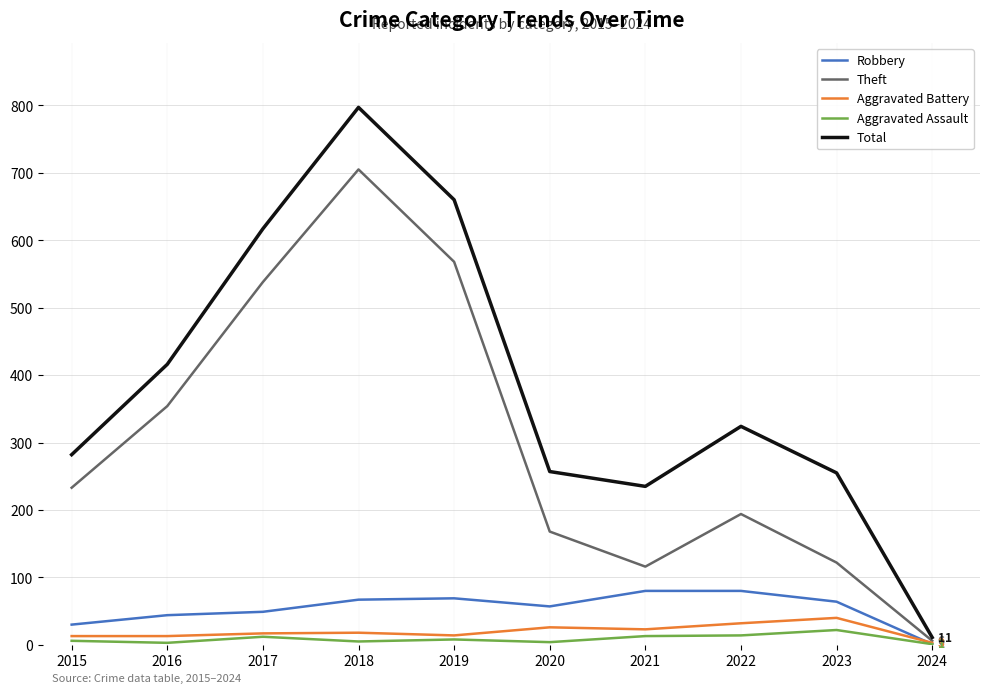

What is the average value of the Total series?

385